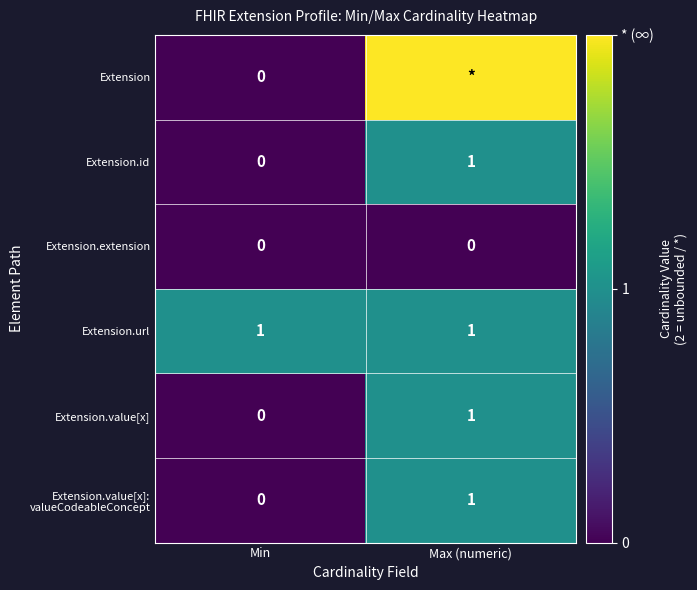

At which label does Extension.value[x] reach its peak?

Max (numeric)